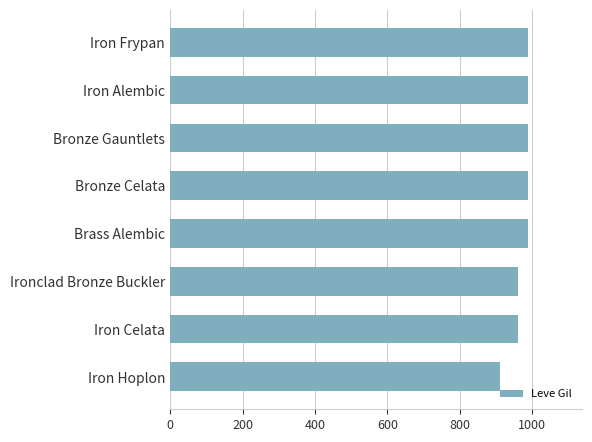

What is the sum of all values?

7780